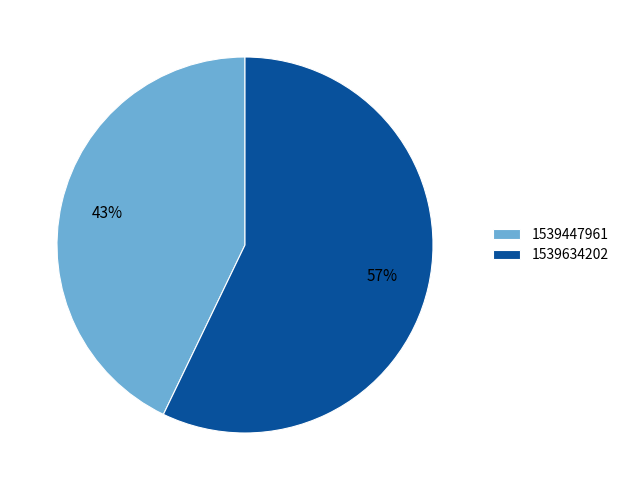

Combined, do 1539447961 and 1539634202 account for over 50%?

Yes